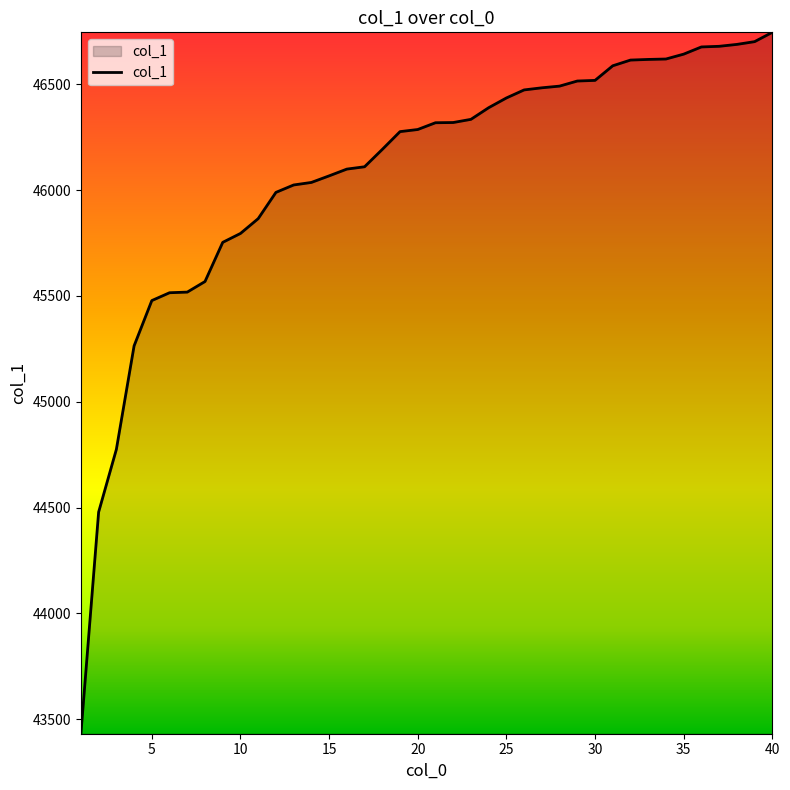

What is the smallest value displayed?

43432